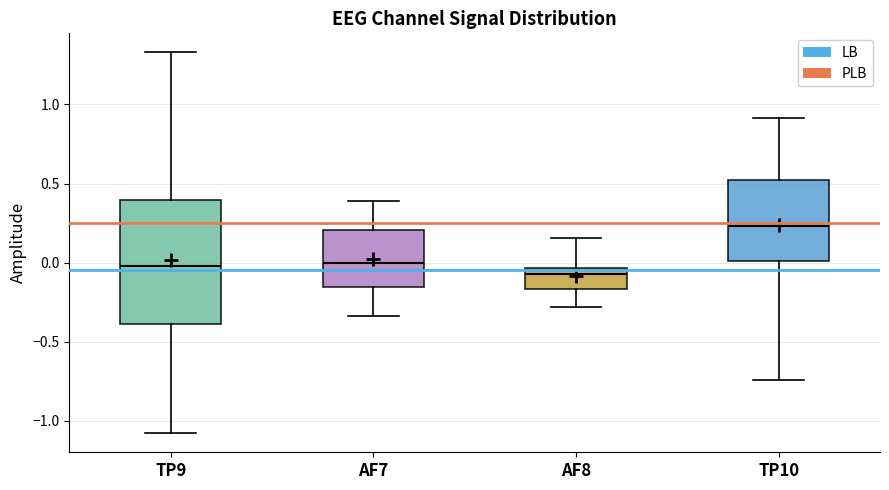

Reading left to right, transcribe this box plot: for each box, give where its median line is, the range the box spans, and where its two whiskers end, as read against the y-axis. The values are not printed on the chart, so give them approximately, as read against the axis.

TP9: median 0.00, box -0.40 to 0.40, whiskers -1.10 to 1.35
AF7: median 0.00, box -0.15 to 0.20, whiskers -0.35 to 0.40
AF8: median -0.05 (just below the box's upper edge), box -0.15 to -0.05, whiskers -0.30 to 0.15
TP10: median 0.25, box 0.00 to 0.50, whiskers -0.75 to 0.90